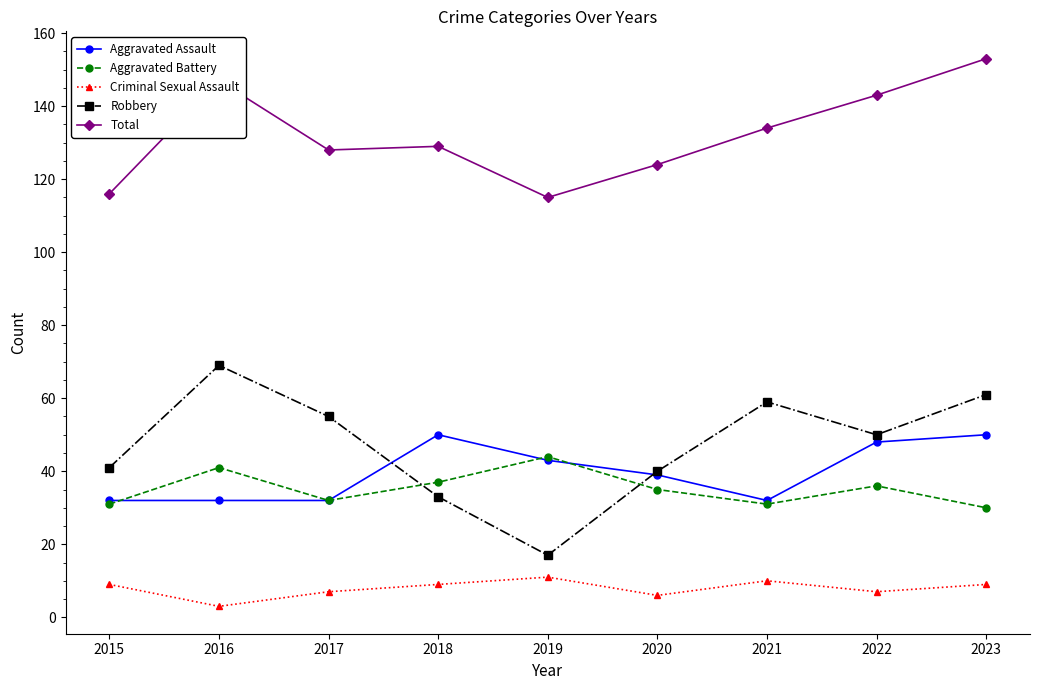

Between 2020 and 2022, which series saw the biggest shift?

Total